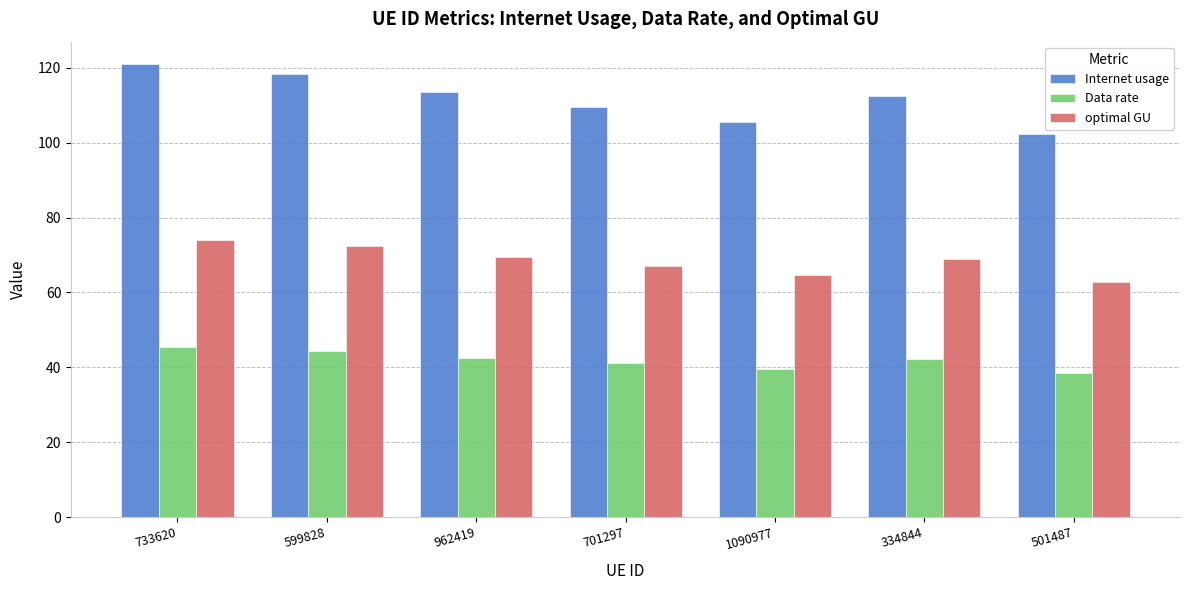

What is the approximate value of Data rate at 701297?

41.1